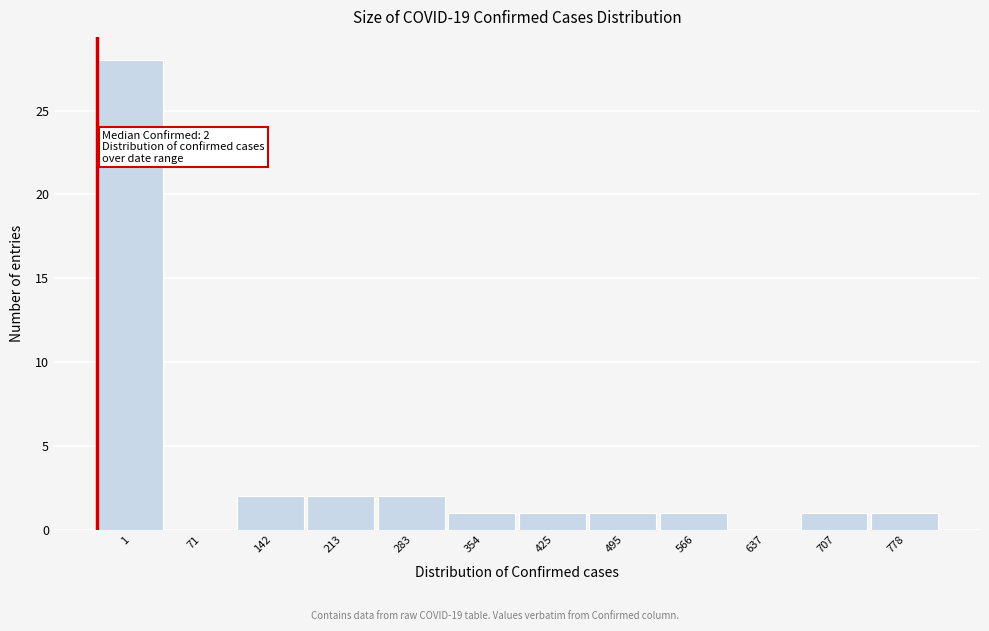

Reading right to left, extract all data points from this chart.

778=1	707=1	637=0	566=1	495=1	425=1	354=1	283=2	213=2	142=2	71=0	1=28